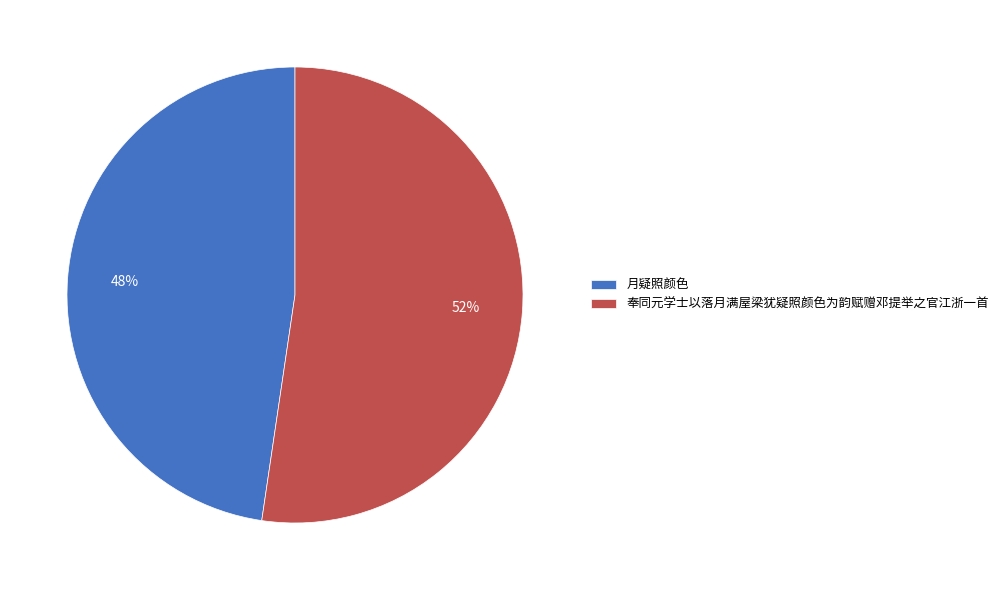

To the nearest percent, what is the average slice percentage?

50%